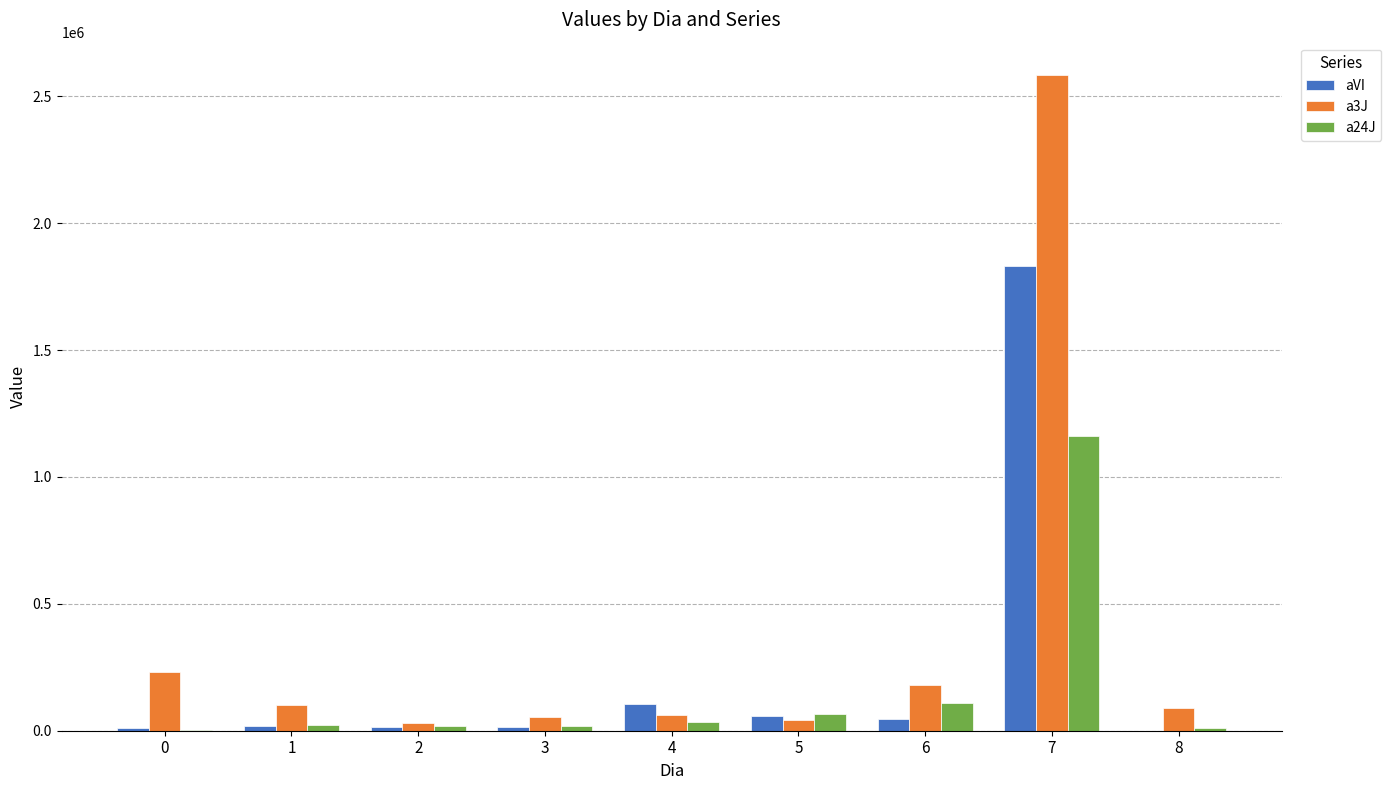

What are all the series names shown in the legend?

aVI, a3J, a24J